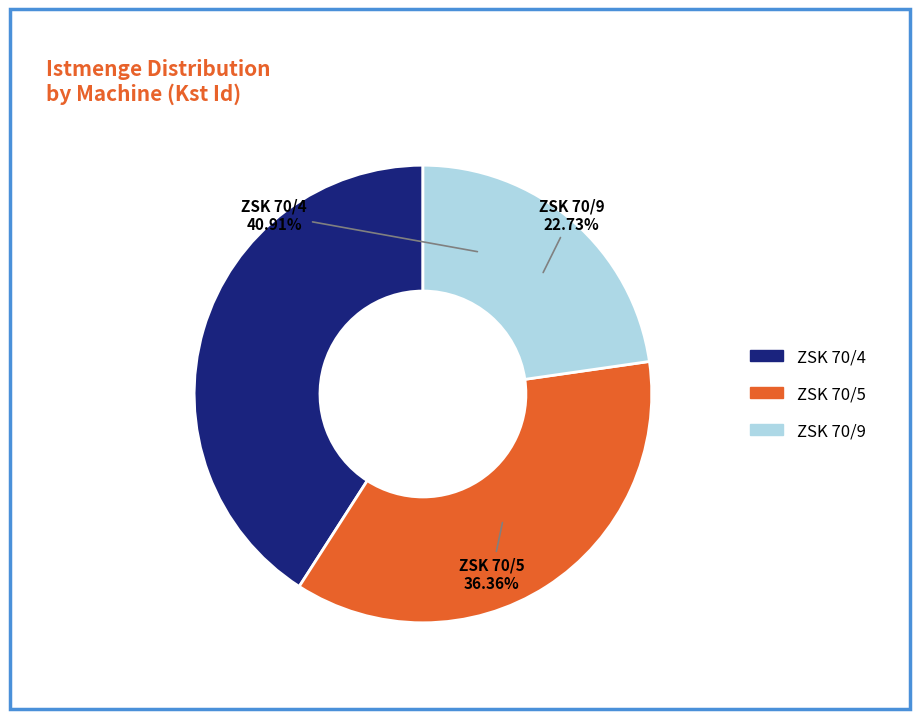

What percentage is NOT represented by ZSK 70/5?

63.6%